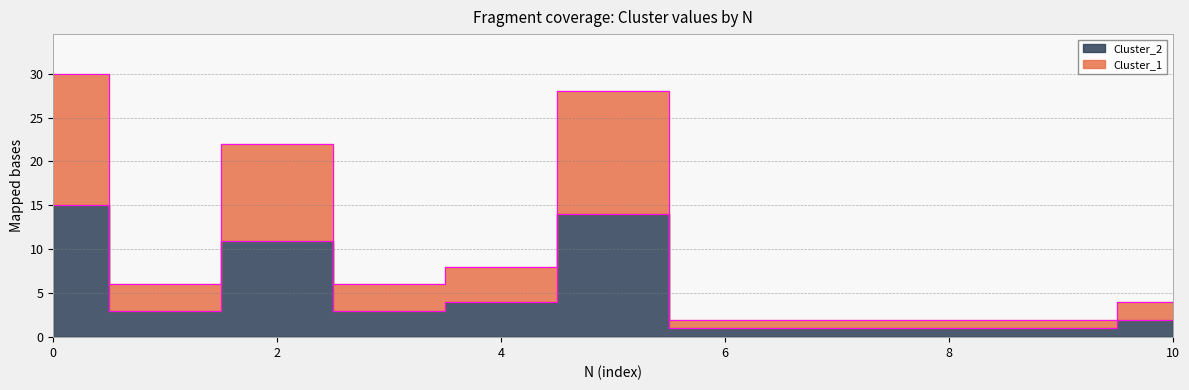

Rank the categories by Cluster_1 value from lowest to highest.

6, 7, 8, 9, 10, 1, 3, 4, 2, 5, 0